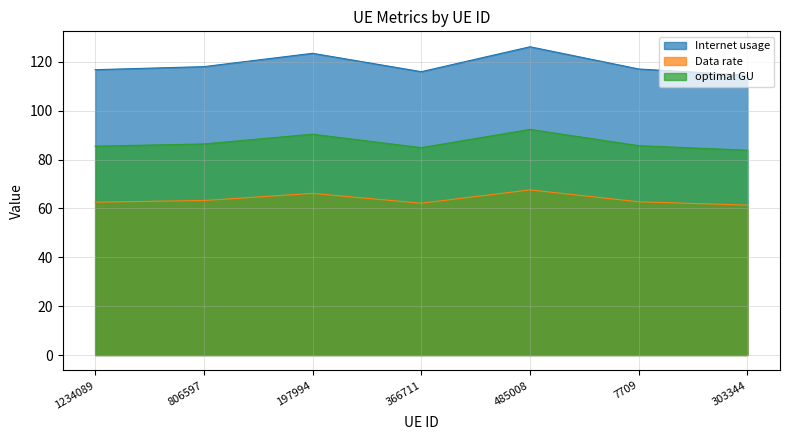

Between 303344 and 366711, which is larger?

366711